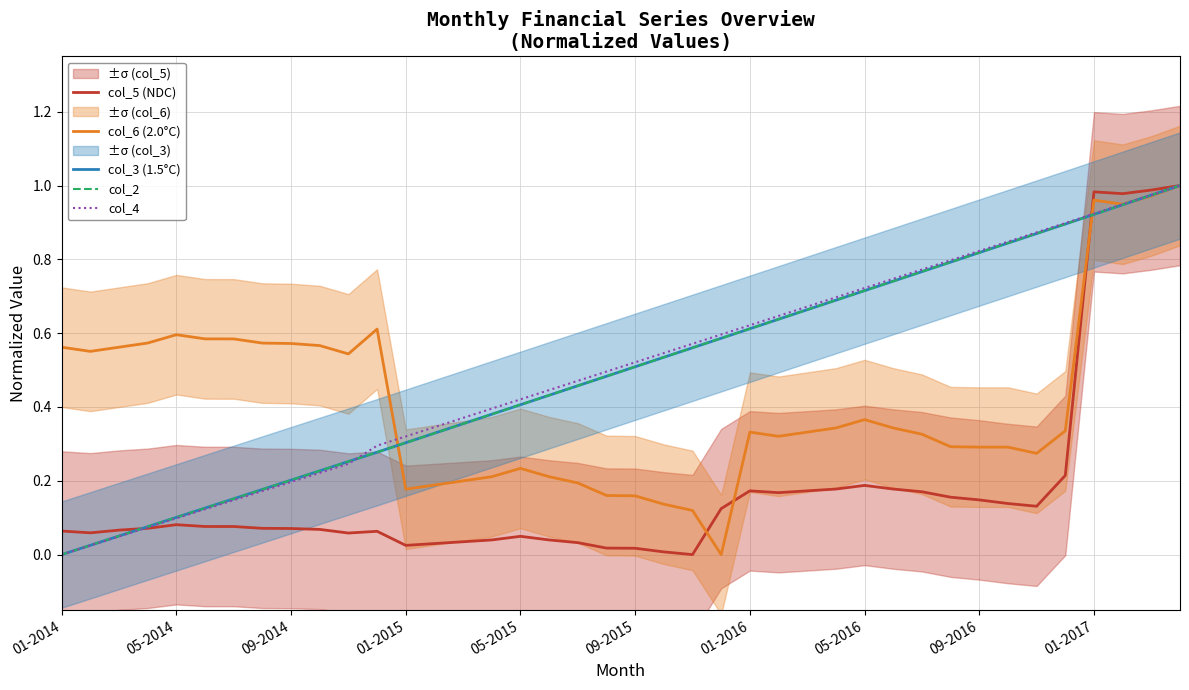

At which category is the sum across all series the highest?

39